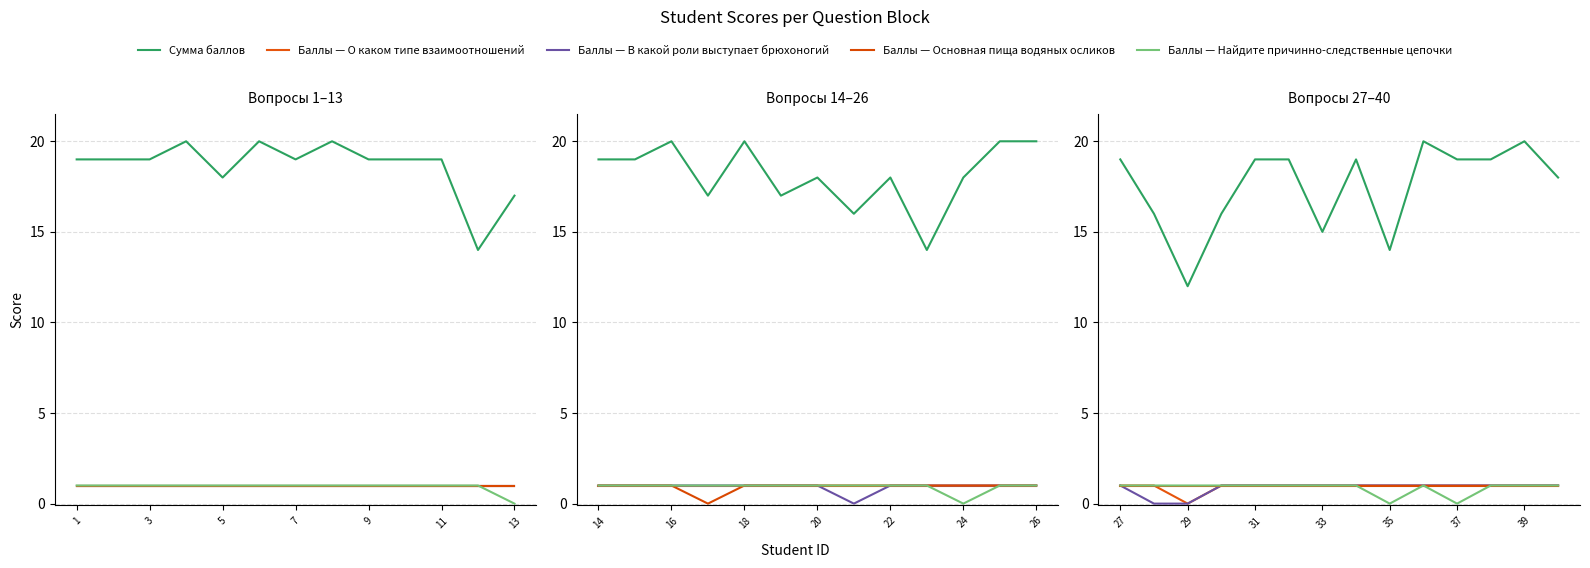

True or false: Баллы — В какой роли выступает брюхоногий has a value of 0 at 33.

False